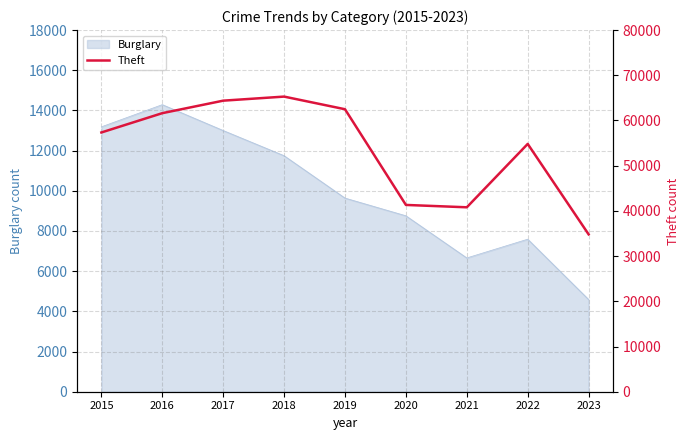

What is the highest value of the Burglary series?

14289